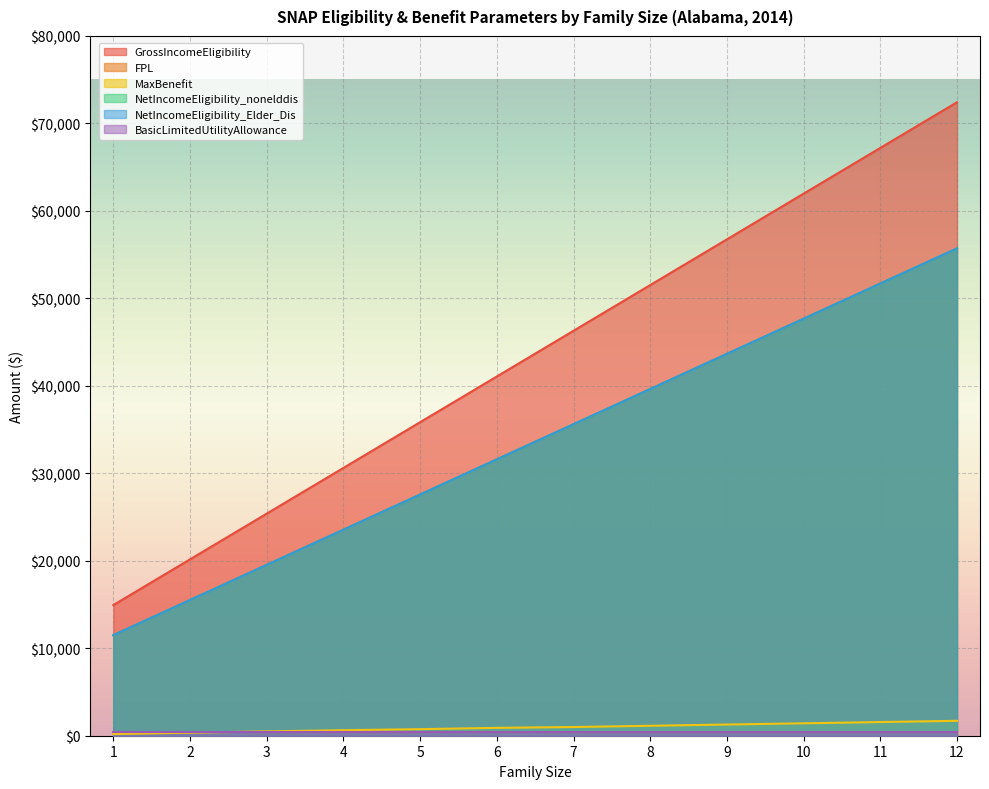

Which series has the largest range (max minus min)?

GrossIncomeEligibility